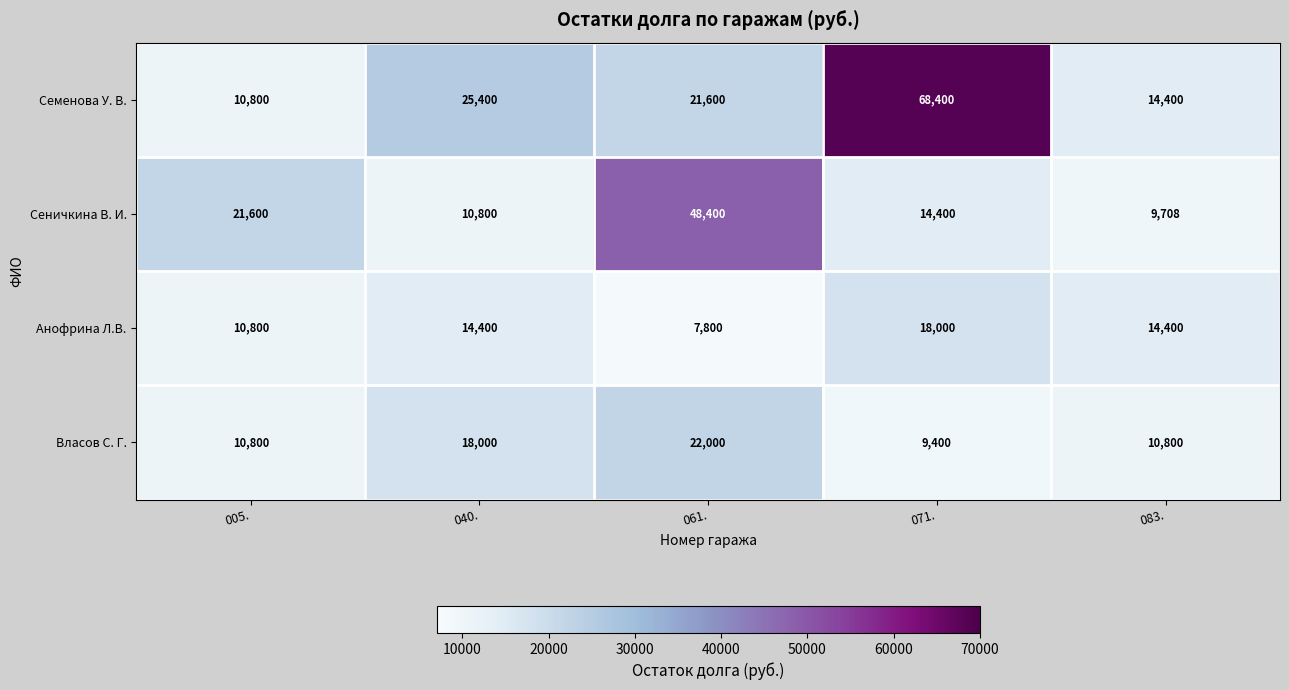

Reading left to right, what are all the values shown in this chart?

Семенова У. В.: 005.=10800	040.=25400	061.=21600	071.=68400	083.=14400
Сеничкина В. И.: 005.=21600	040.=10800	061.=48400	071.=14400	083.=9708
Анофрина Л.В.: 005.=10800	040.=14400	061.=7800	071.=18000	083.=14400
Власов С. Г.: 005.=10800	040.=18000	061.=22000	071.=9400	083.=10800